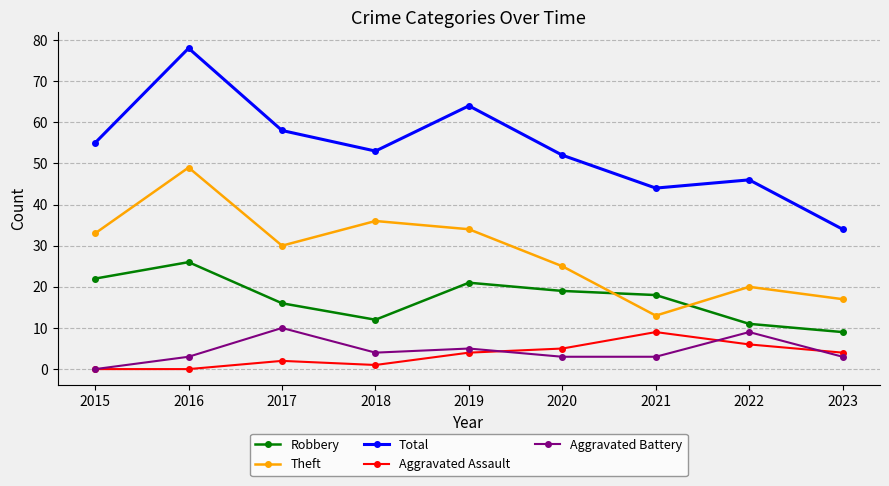

What is the greatest value displayed?

78